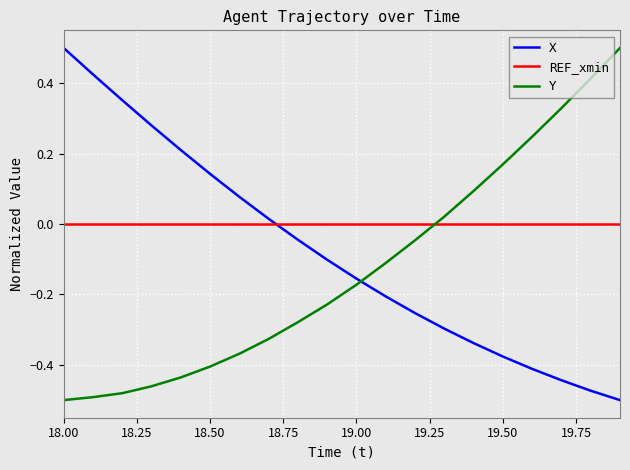

List the series in order of their overall mean, highest first.

REF_xmin, X, Y